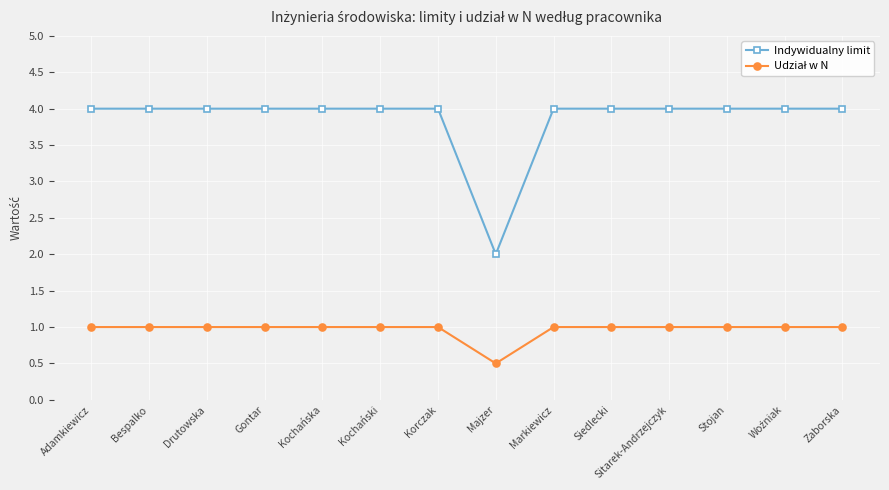

What position from the right is Siedlecki?

5